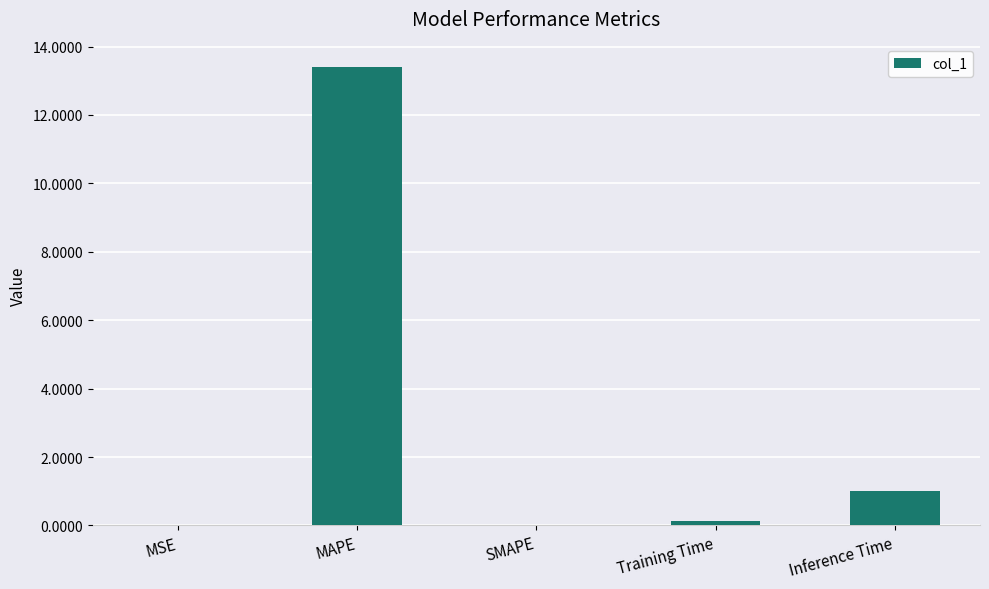

What is the sum of the values at SMAPE and MAPE?

13.4